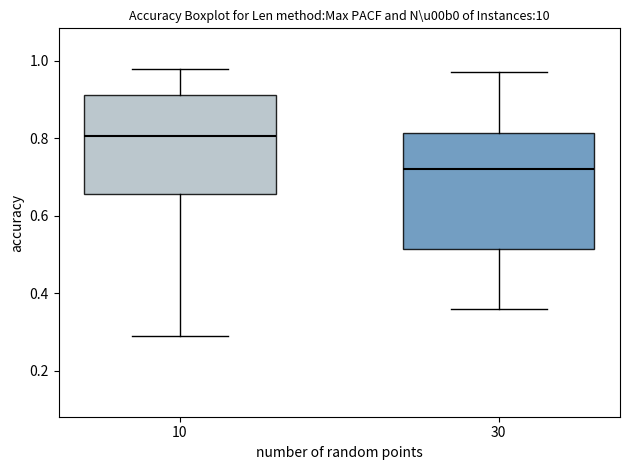

Reading left to right, transcribe this box plot: for each box, give where its median line is, the range the box spans, and where its two whiskers end, as read against the y-axis. The values are not printed on the chart, so give them approximately, as read against the axis.

10: median 0.80, box 0.66 to 0.92, whiskers 0.28 to 0.98
30: median 0.72, box 0.52 to 0.82, whiskers 0.36 to 0.98